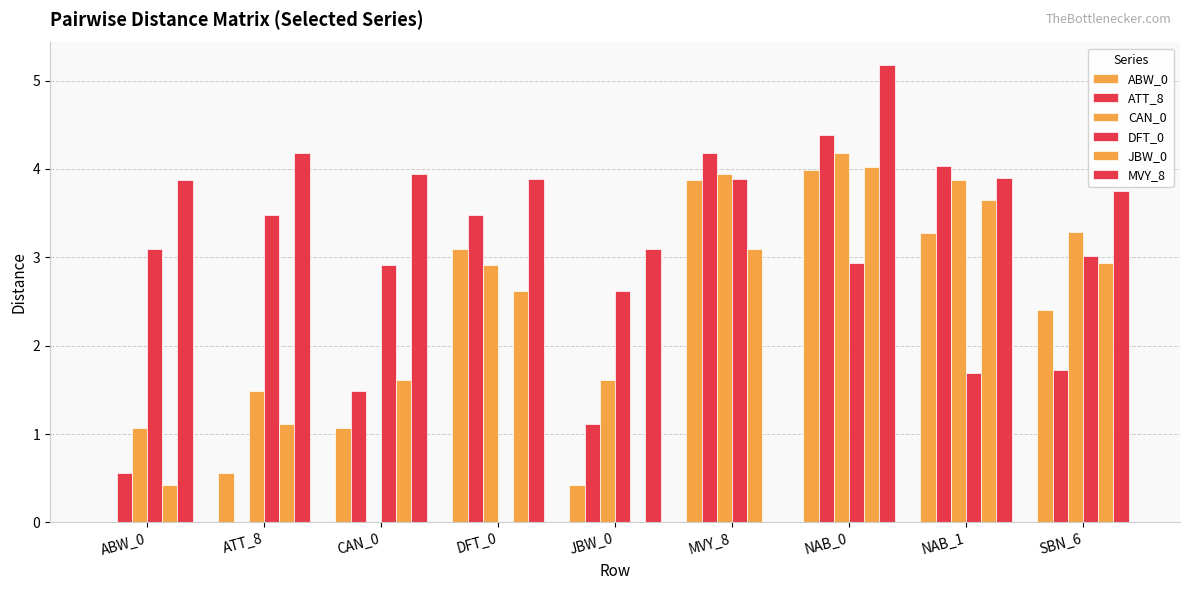

Rank the categories by MVY_8 value from lowest to highest.

MVY_8, JBW_0, SBN_6, ABW_0, DFT_0, NAB_1, CAN_0, ATT_8, NAB_0